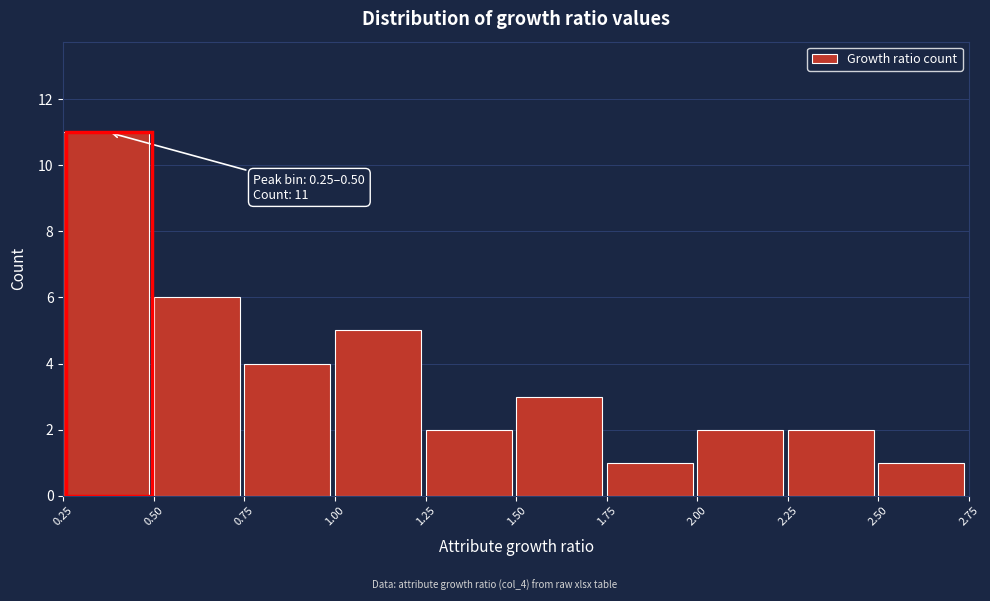

Which range on the x-axis has the tallest bar?

0.25 to 0.50